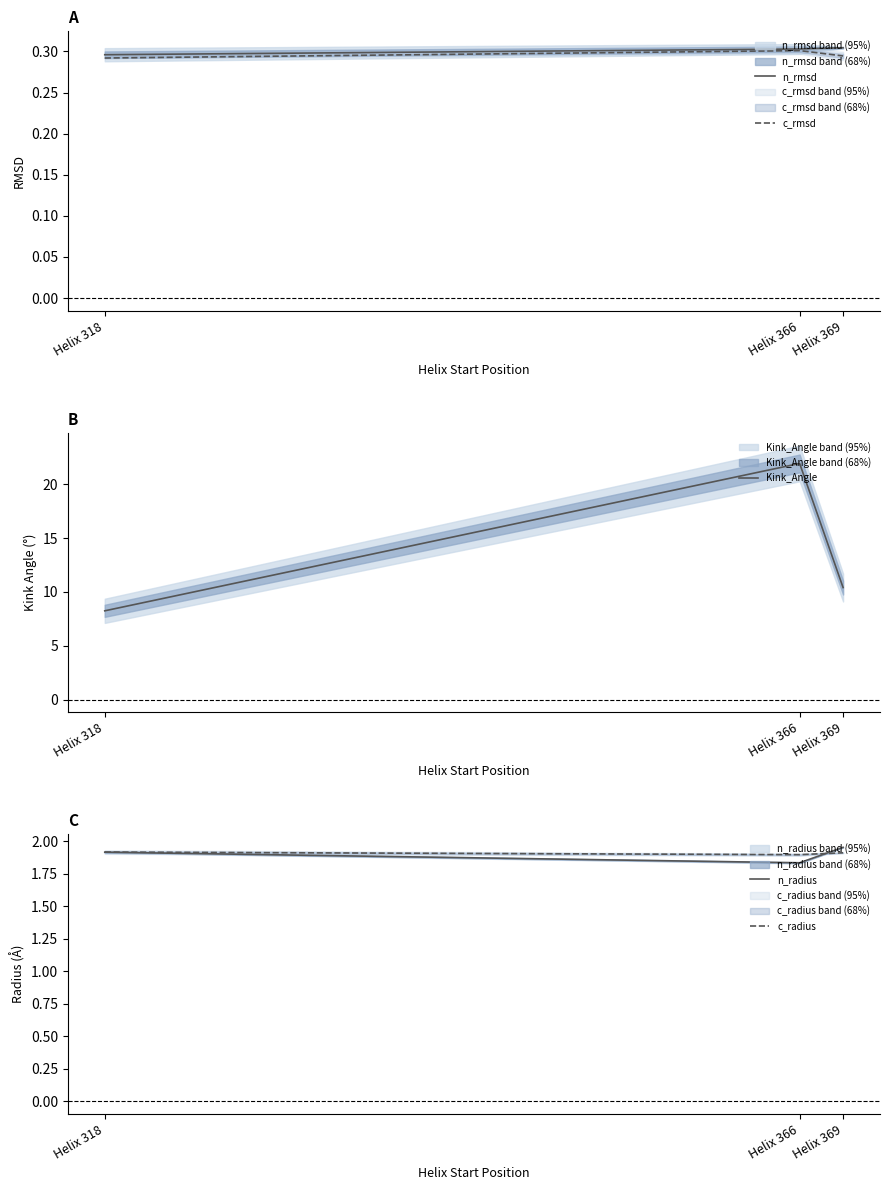

What is the maximum value for n_rmsd?

0.3